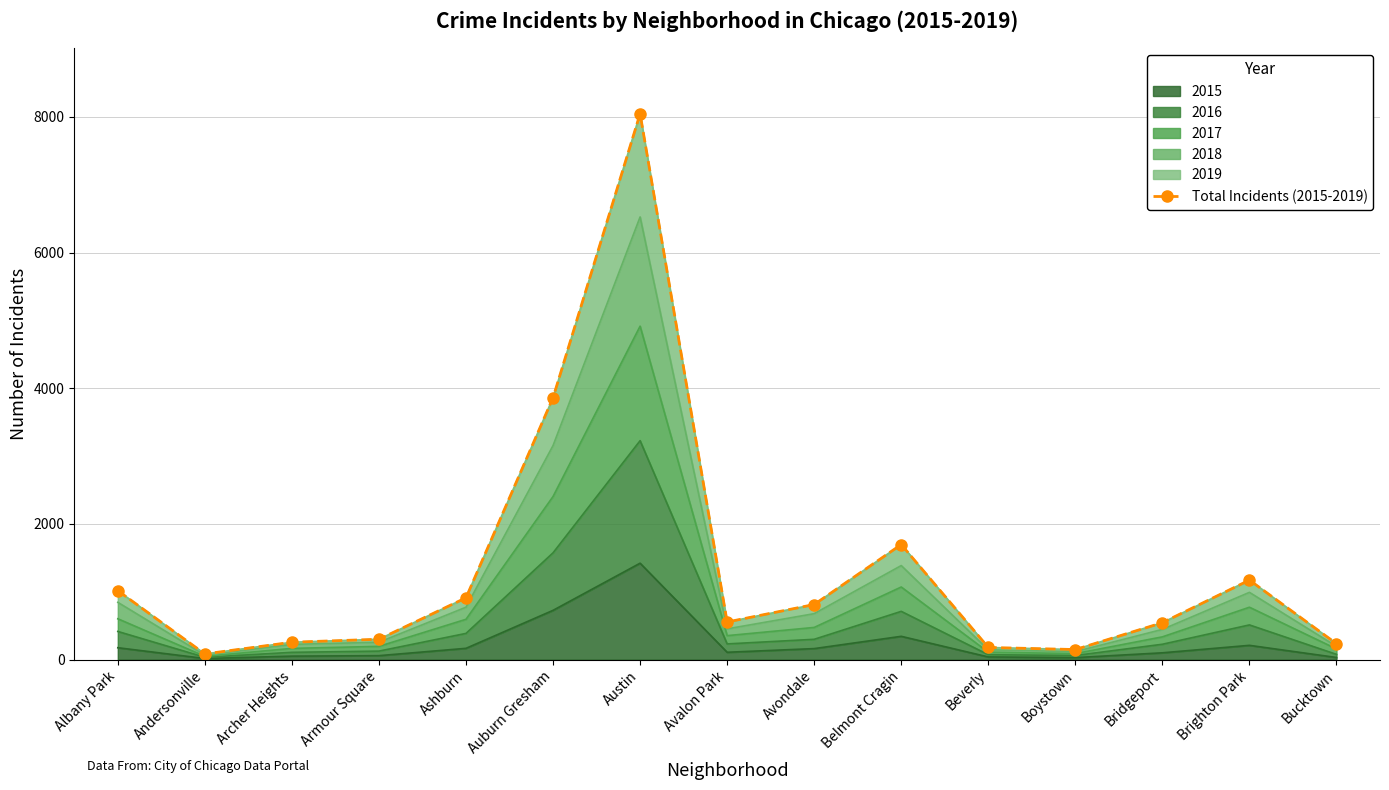

The value at Albany Park is 1017. True or false?

True